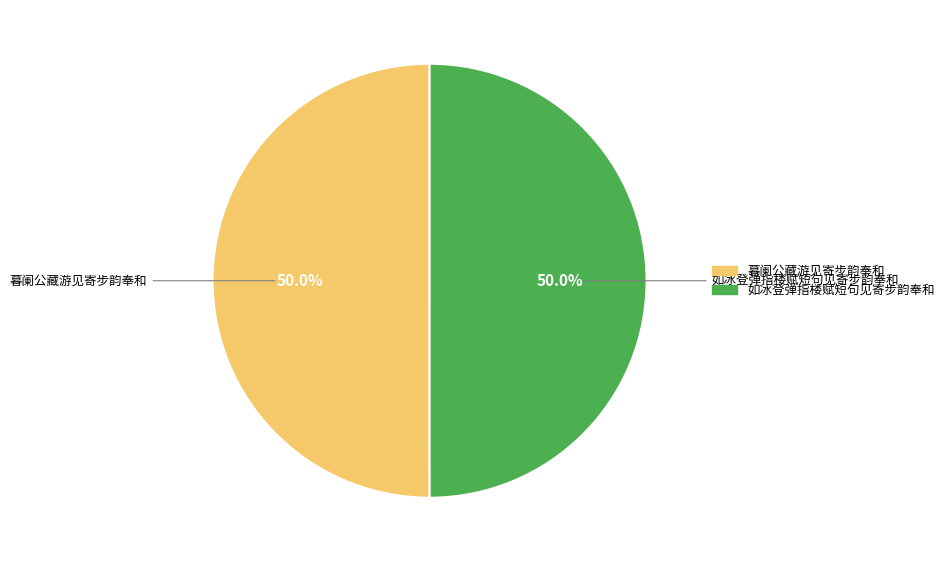

What is the ratio of the value at 暮阑公藏游见寄步韵奉和 to the value at 如冰登弹指楼赋短句见寄步韵奉和?

1.0